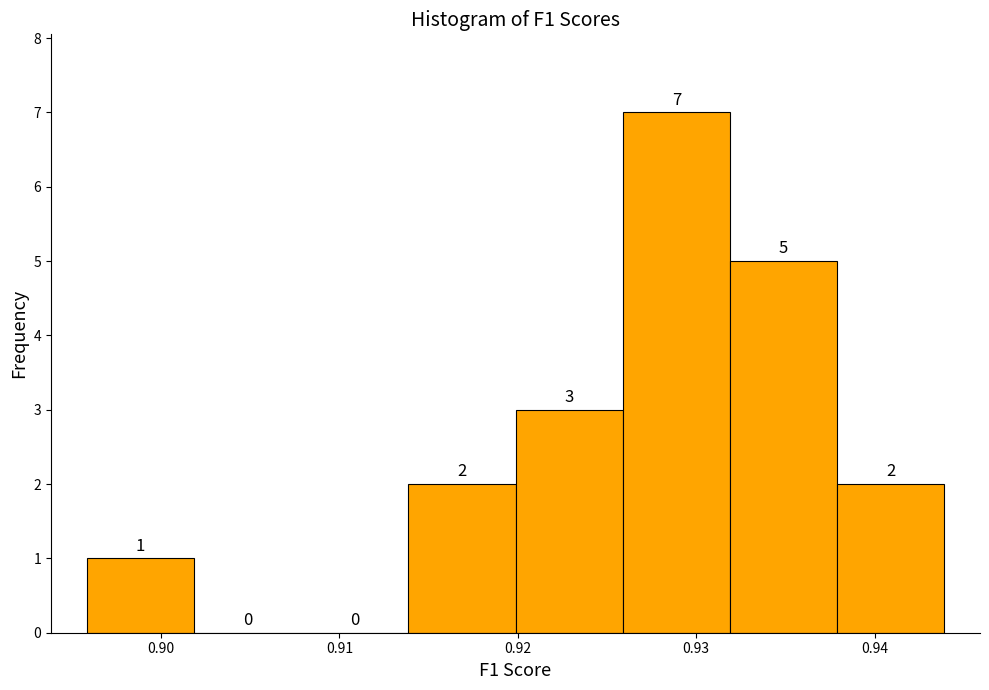

What is the height of the bar covering 0.926 to 0.932 on the x-axis? The bar edges are not printed on the chart, so give them approximately, as read against the axis.

7